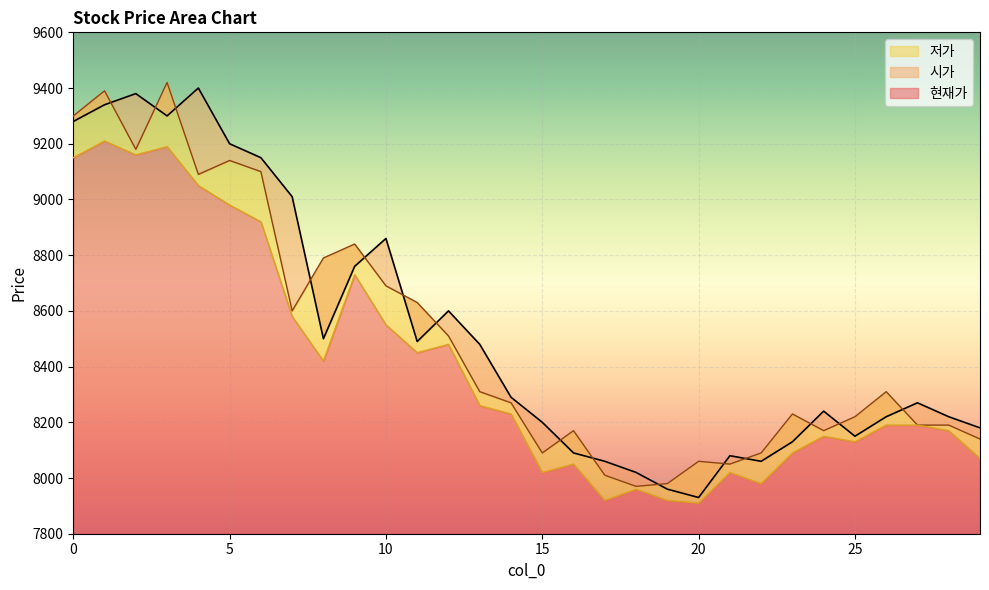

How many interior local peaks does the 현재가 series have?

7